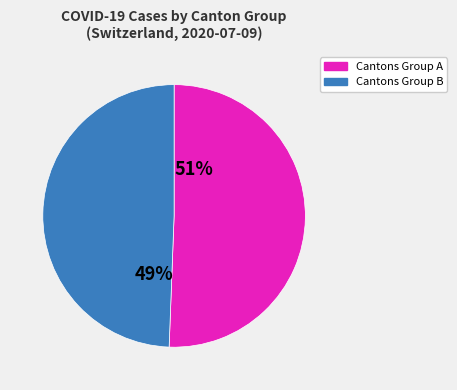

Does any single category account for the majority?

Yes